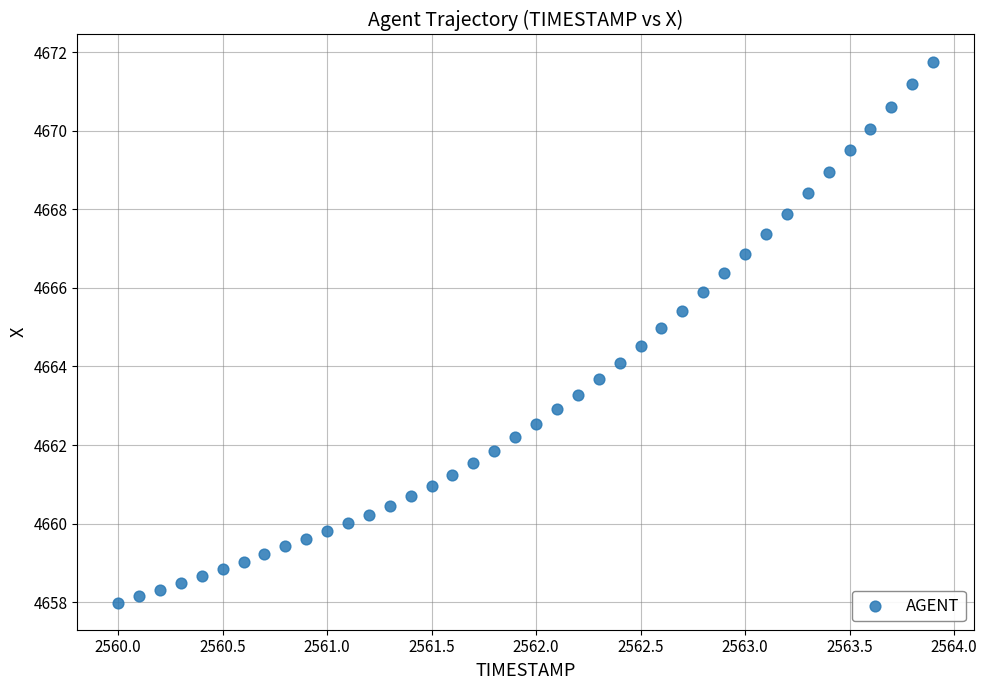

What is the range of Y values (max minus min)?

13.8